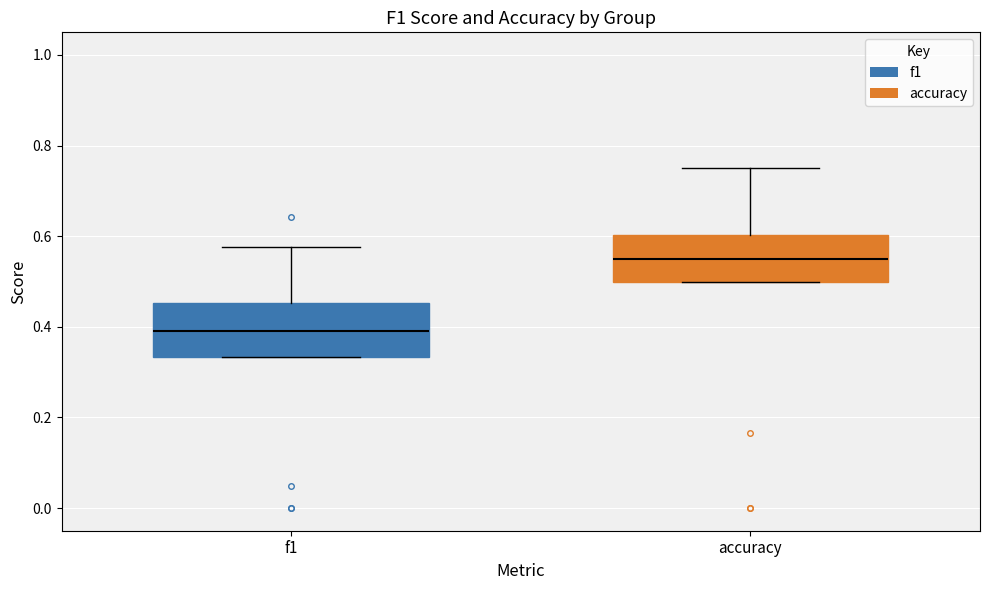

Where does the median line of the box for accuracy sit on the y-axis? The values are not printed on the chart, so give them approximately, as read against the axis.

0.56